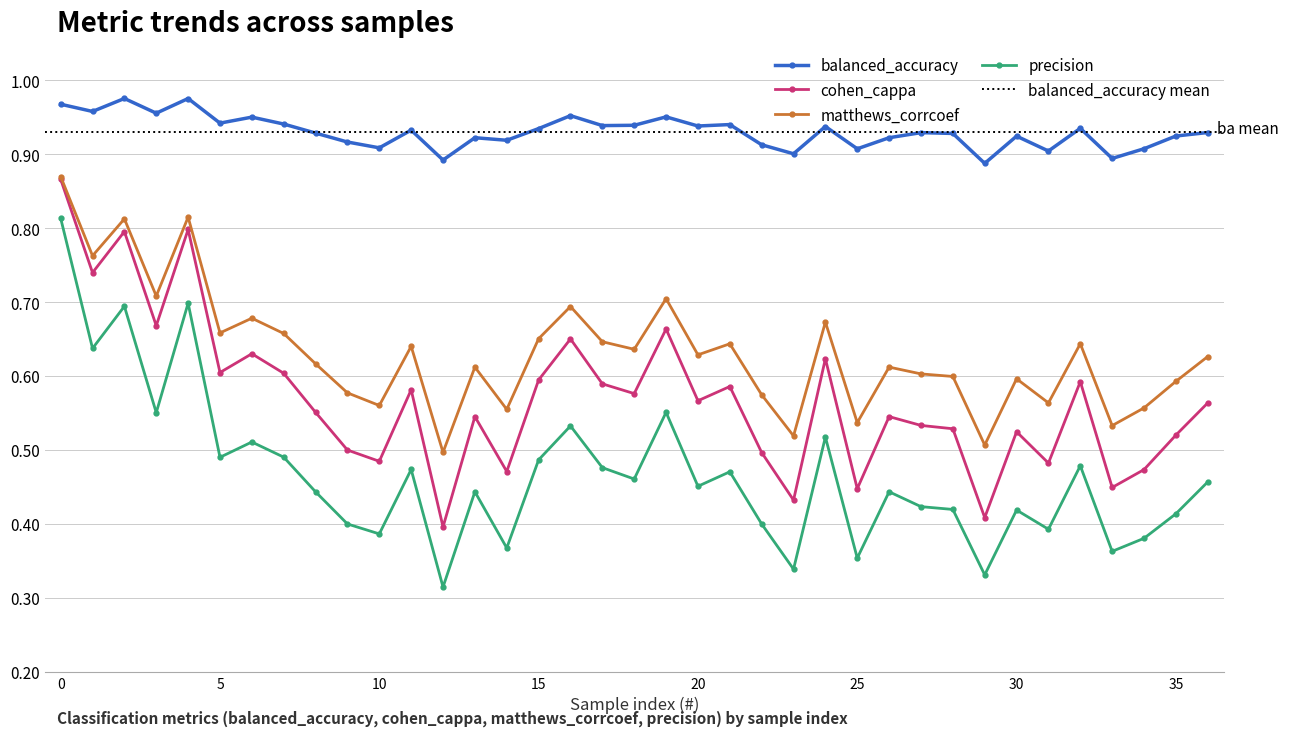

Is the value of balanced_accuracy at 26 greater than the value of cohen_cappa at 3?

Yes